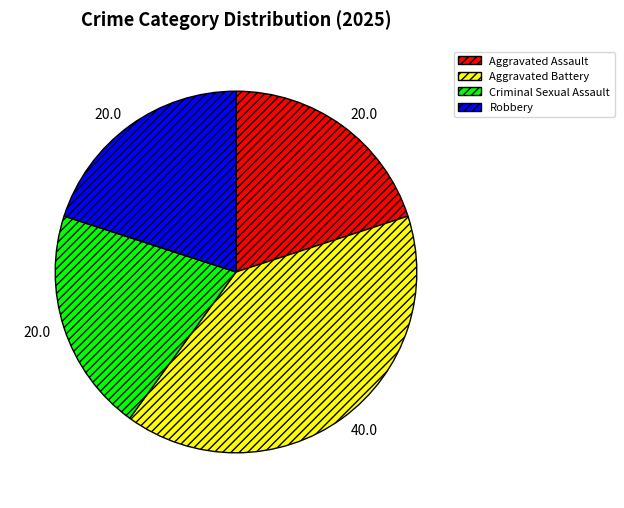

The Aggravated Assault slice represents 20% of the pie. True or false?

True